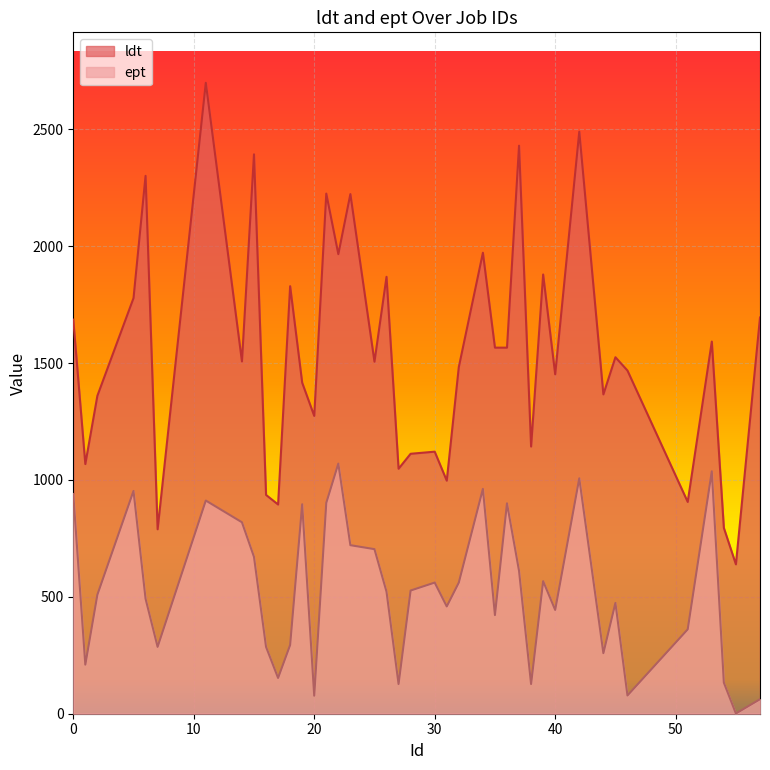

True or false: ldt and ept cross at least once.

False